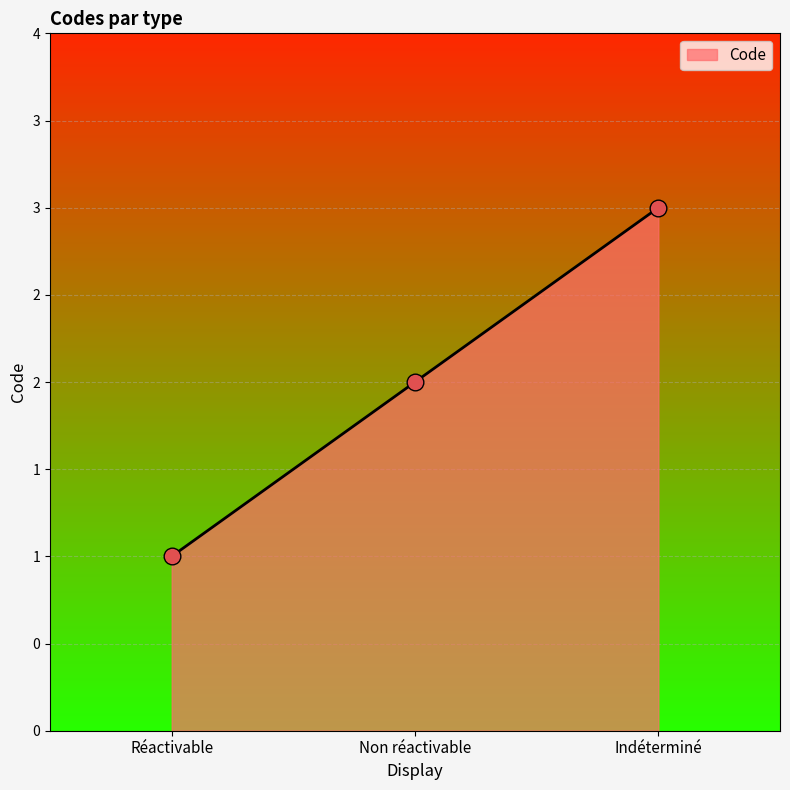

Is this an area chart (filled region under the line)?

Yes